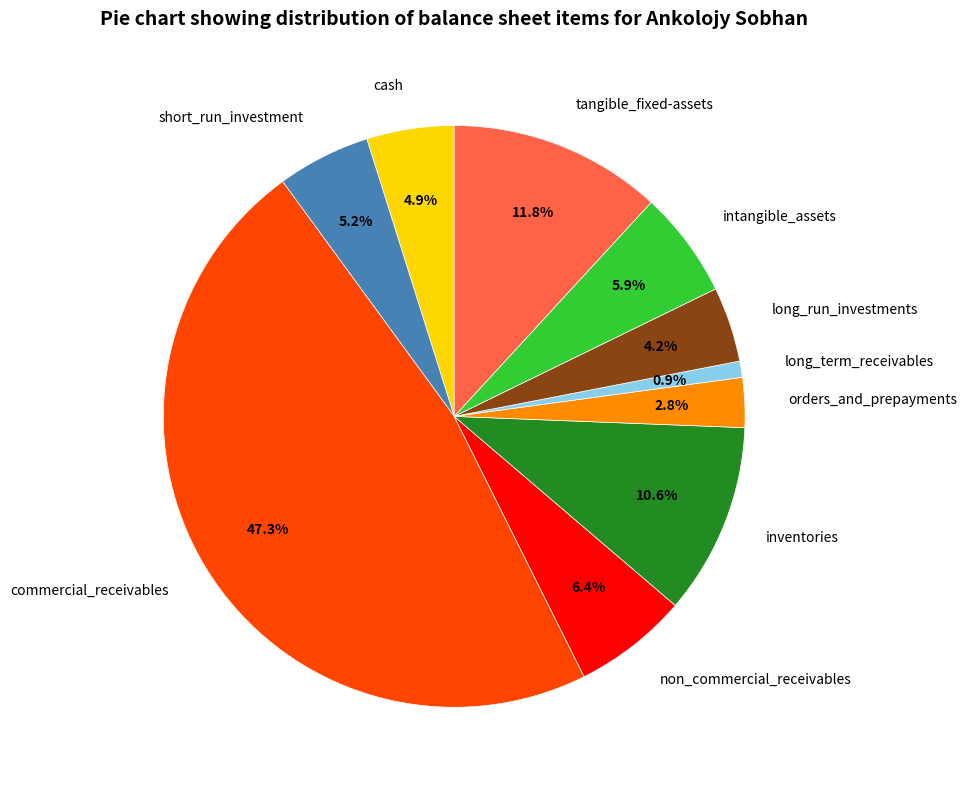

What percentage is the long_term_receivables slice, to the nearest percent?

1%